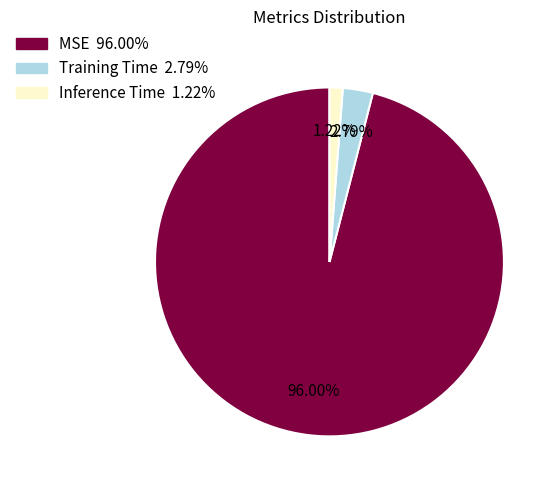

Rank the categories by value from lowest to highest.

Inference Time, Training Time, MSE